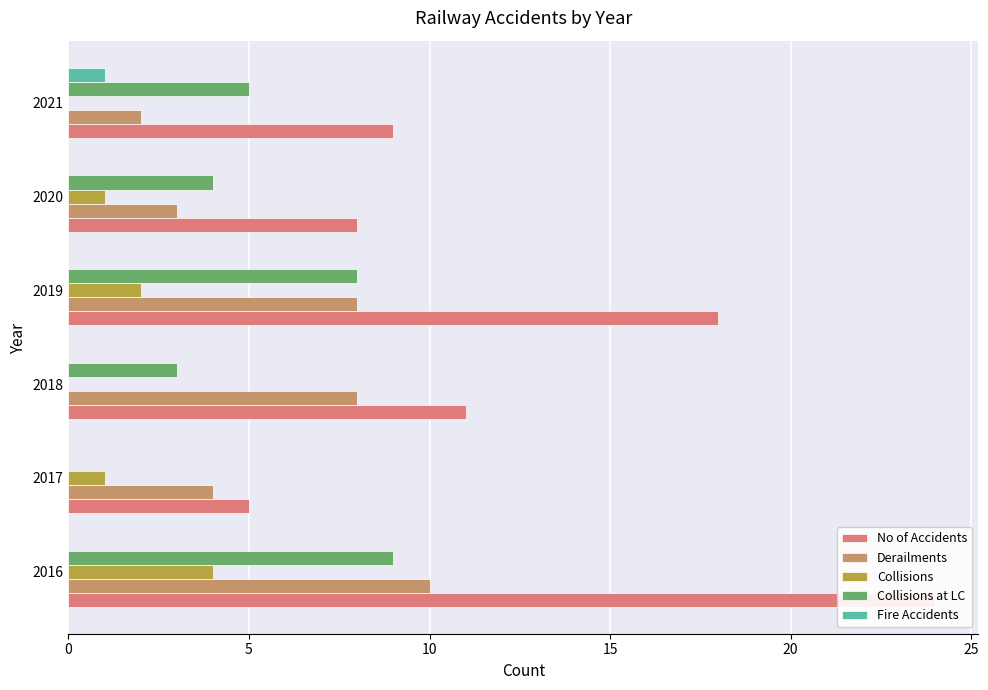

How many values in the Derailments series exceed 8?

1